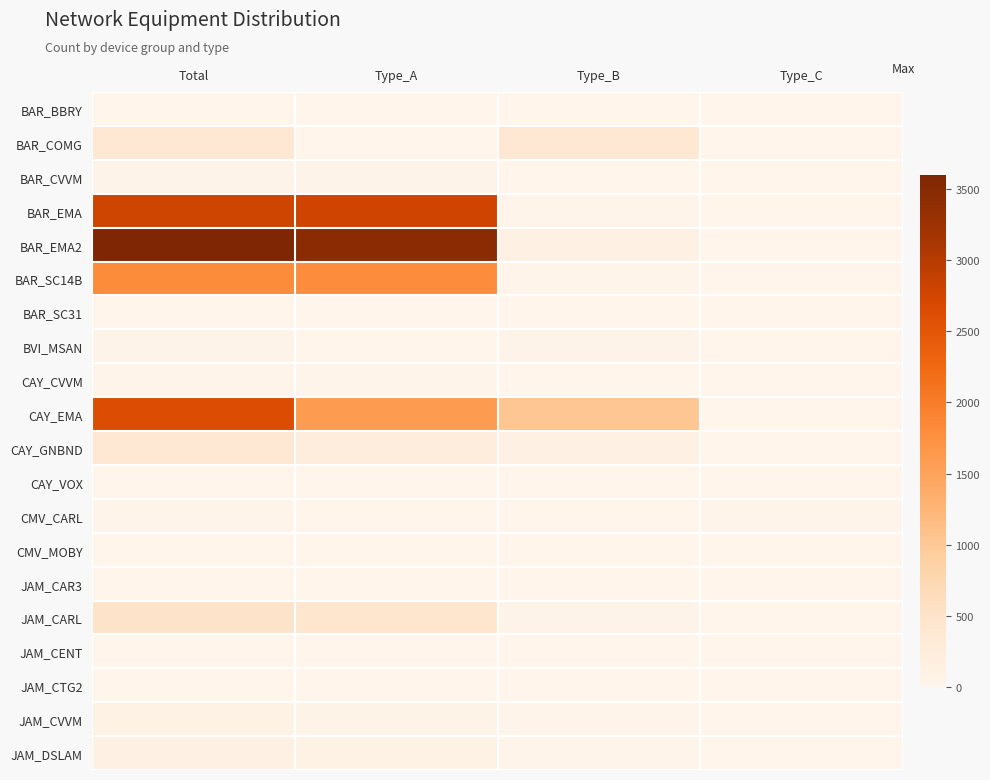

Which series has the largest range (max minus min)?

BAR_EMA2